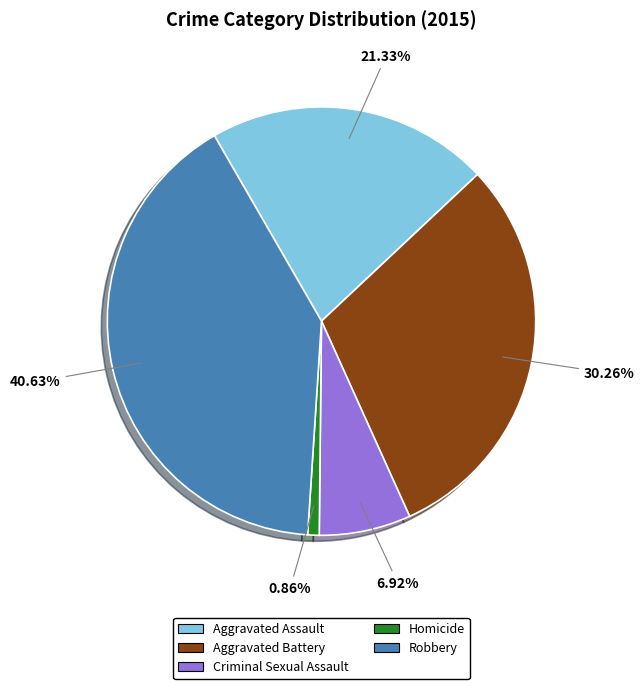

Which slice is the smallest?

Homicide